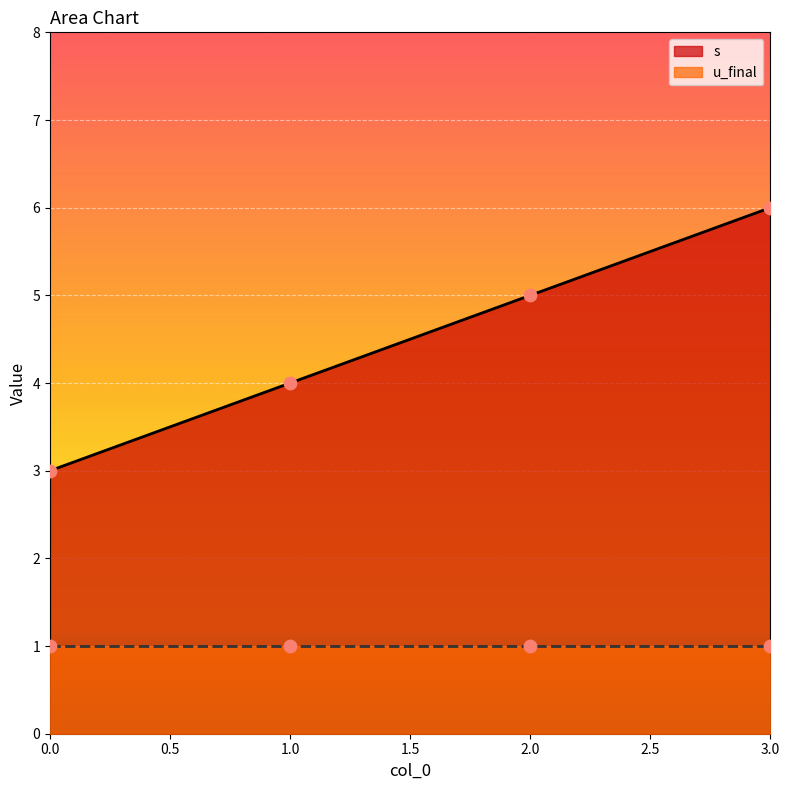

What is the change in value from 2 to 3?

+1